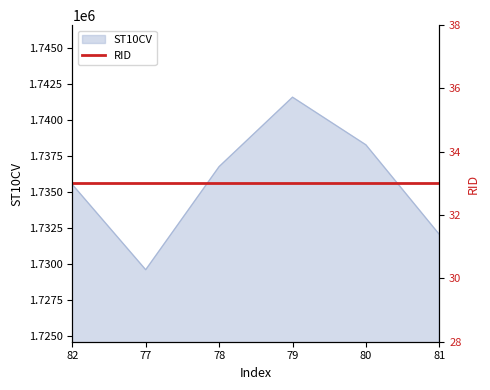

At which category does the chart reach its minimum across all series?

77